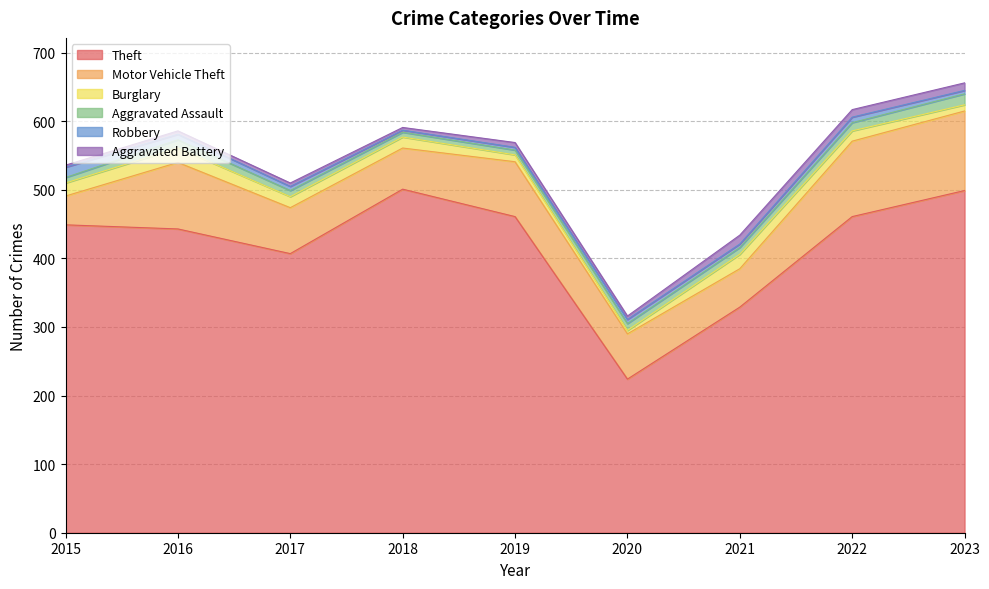

What is the difference between the second highest and minimum values in the Aggravated Battery series?

8